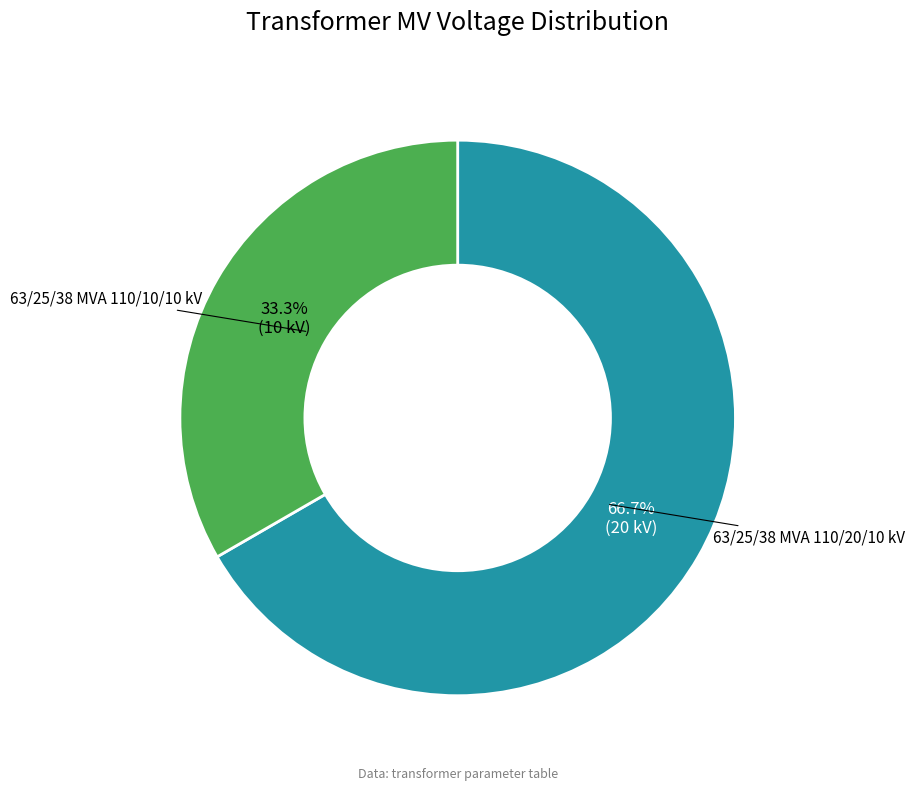

Is there a majority slice in this chart?

Yes